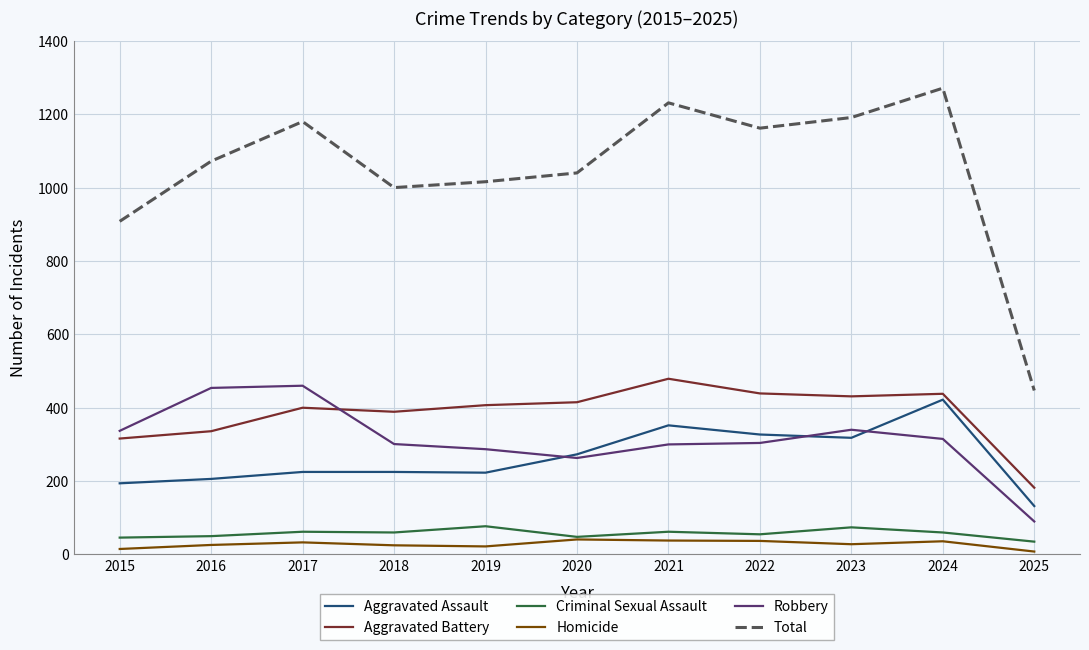

Is the value of Aggravated Battery at 2020 greater than the value of Robbery at 2015?

Yes